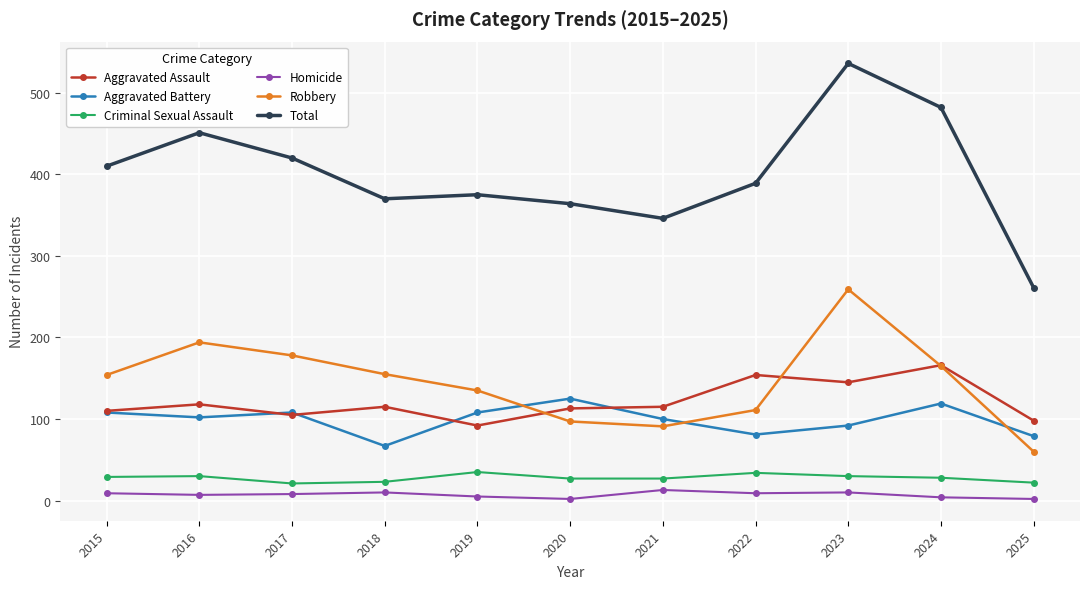

The Aggravated Assault series shows 37 at 2021. True or false?

False